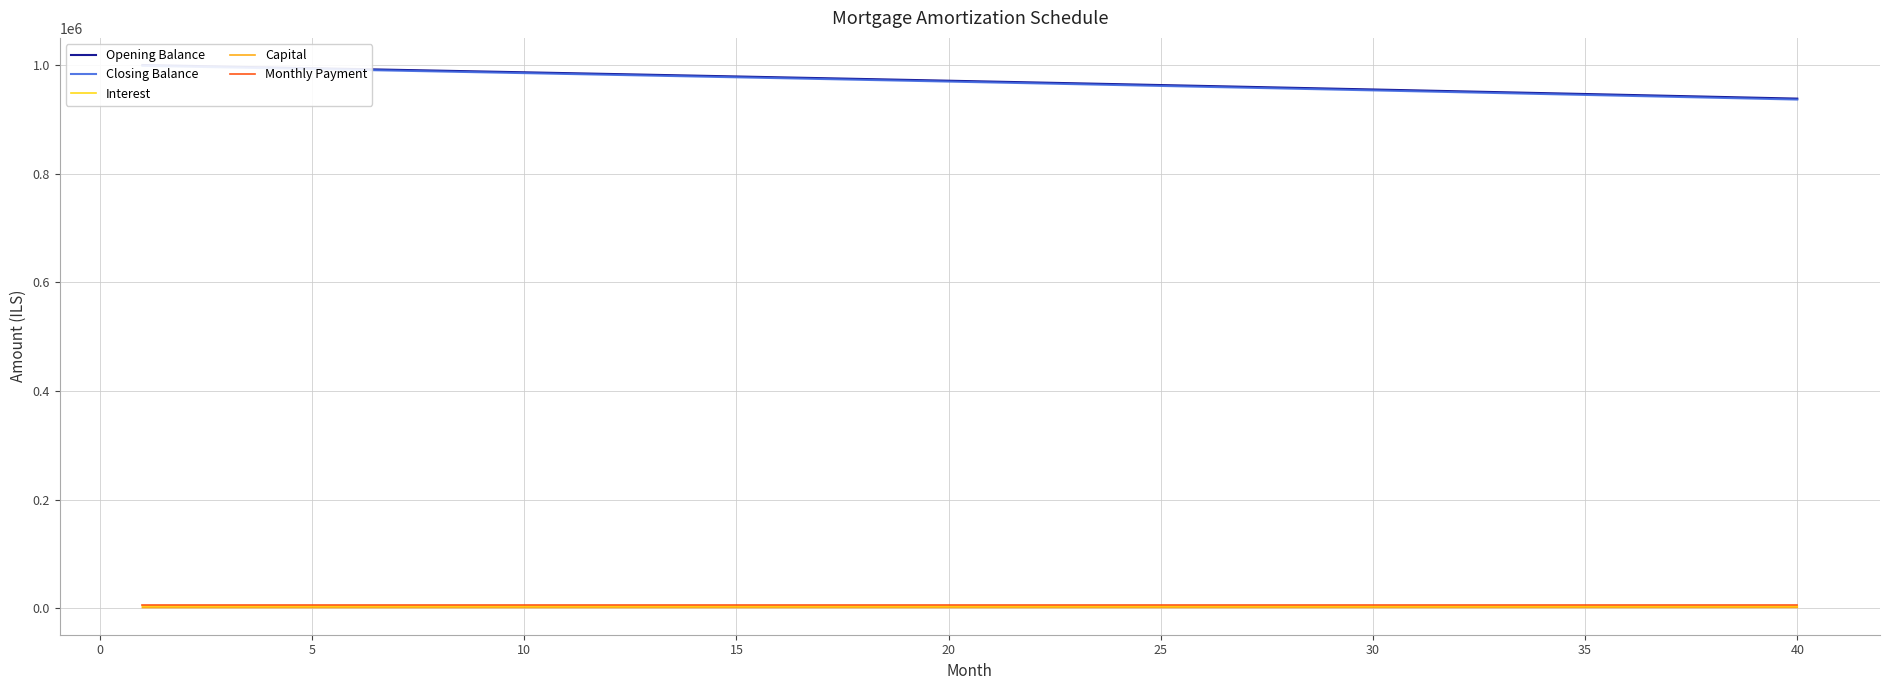

What is the difference between the second highest and minimum values in the Opening Balance series?

60381.9